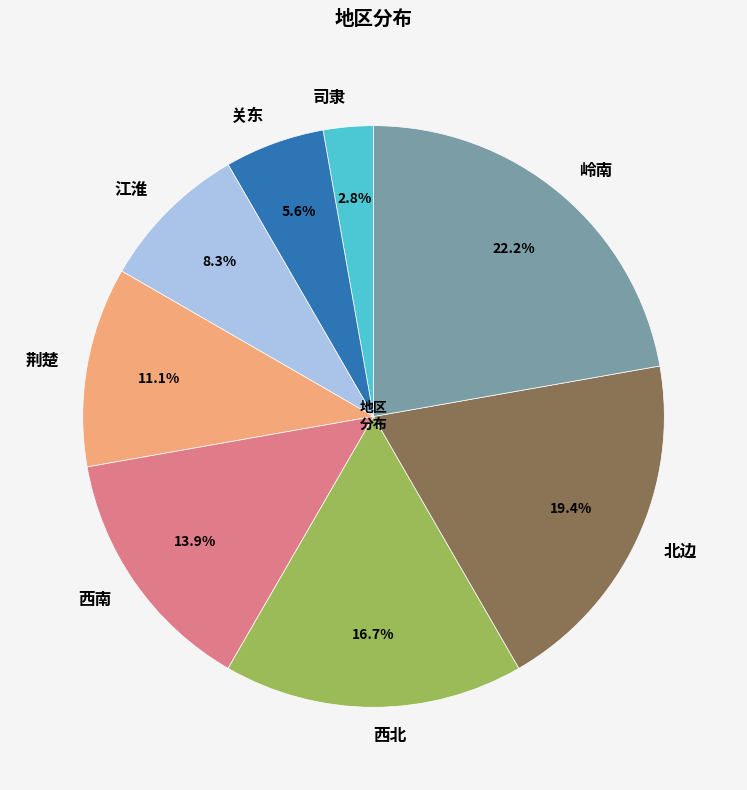

To the nearest percent, what percentage of the pie is 关东?

6%